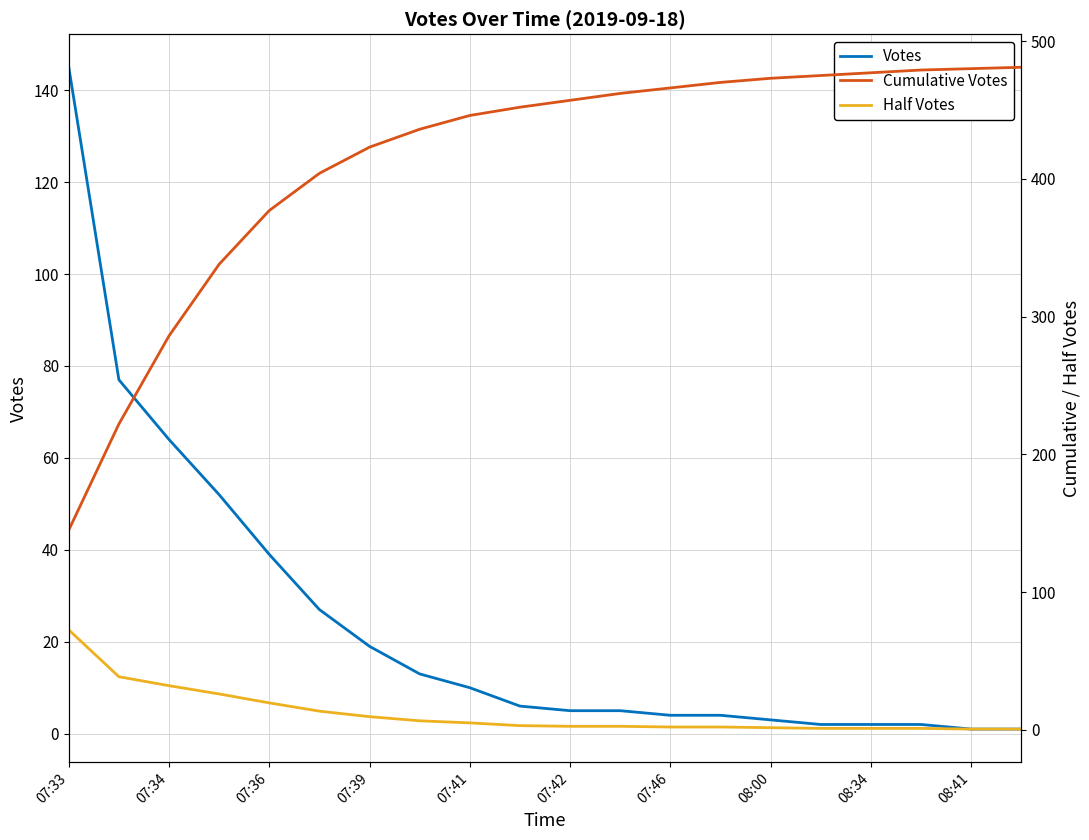

What is the maximum value shown in the chart?

481.0